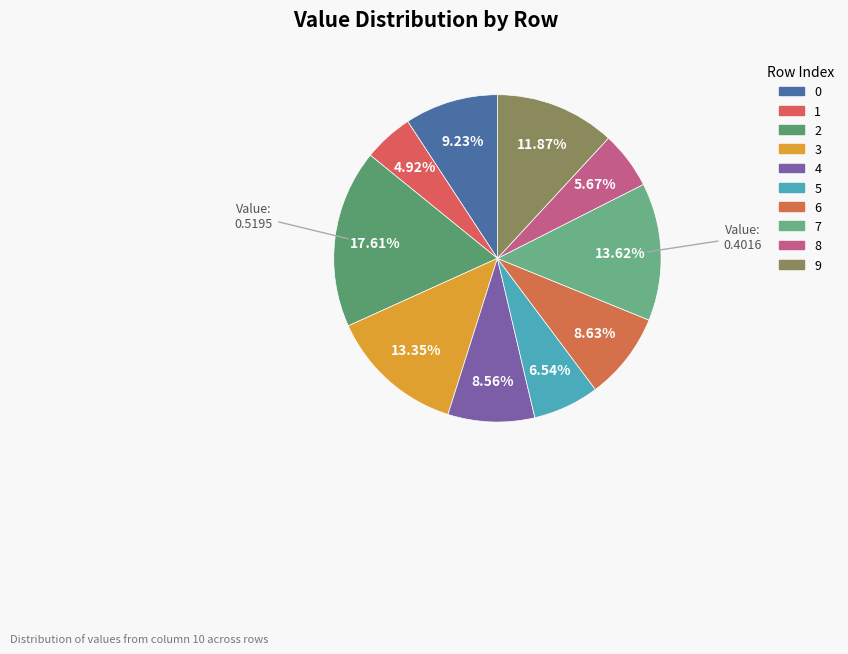

What is the smallest slice in the pie chart?

1